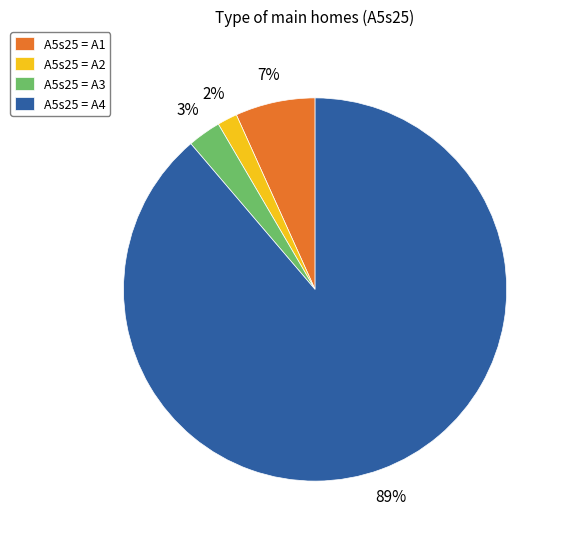

Do A5s25 = A2 and A5s25 = A1 together represent more than half of the pie?

No